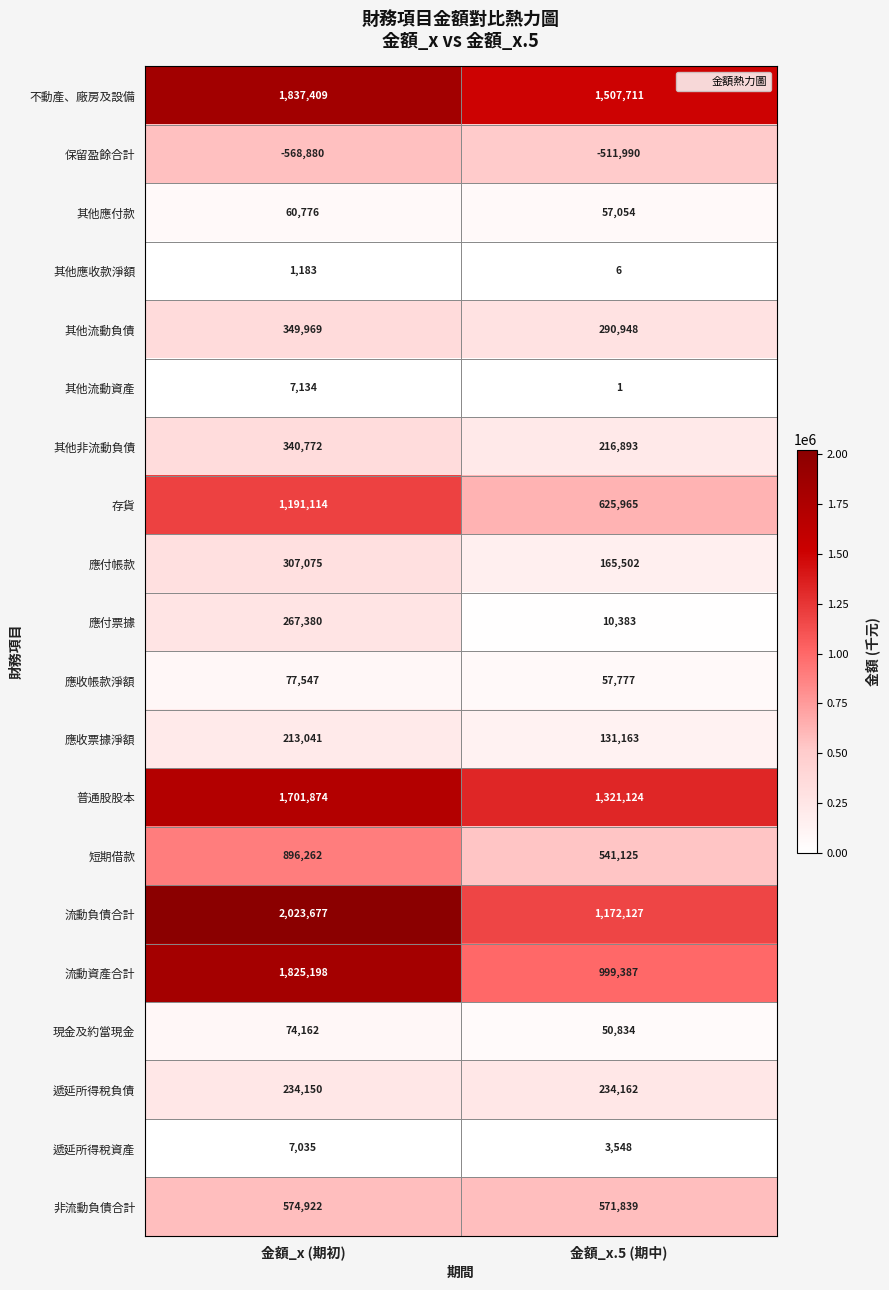

At which category is the sum across all series the highest?

金額_x (期初)